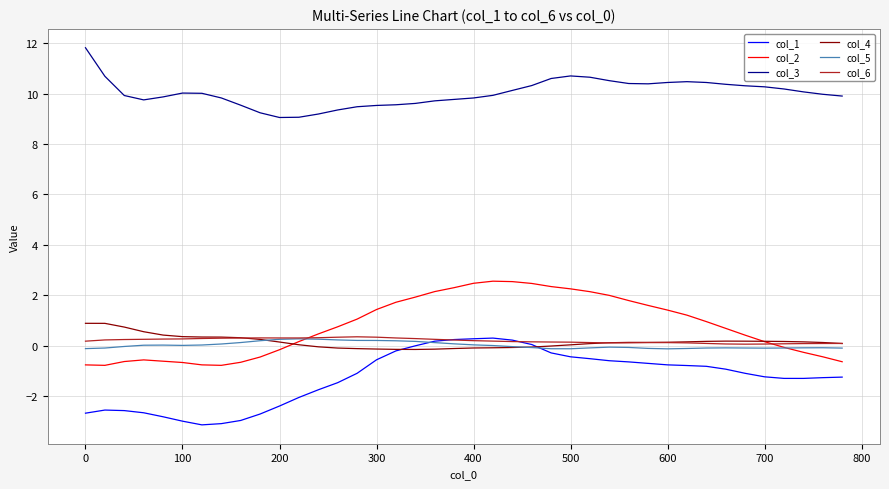

True or false: col_4 and col_3 cross at least once.

False